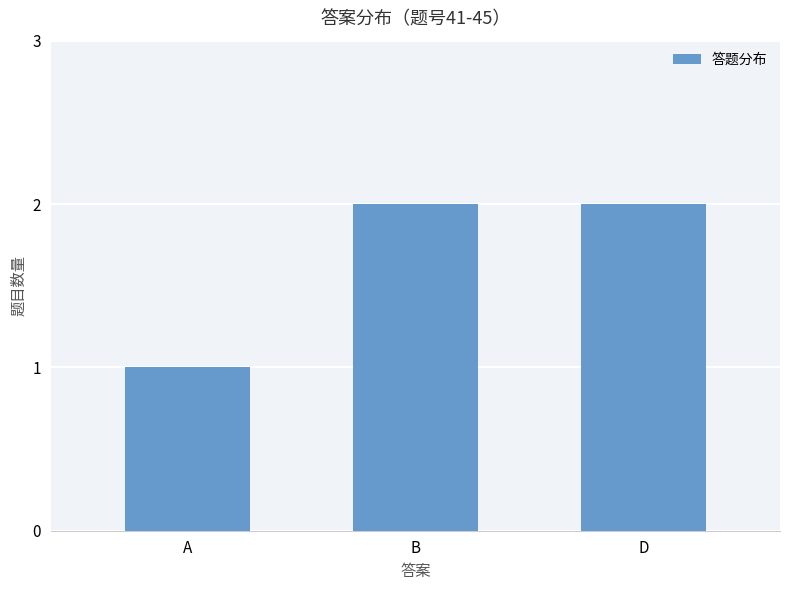

How many values are between 1 and 2?

3